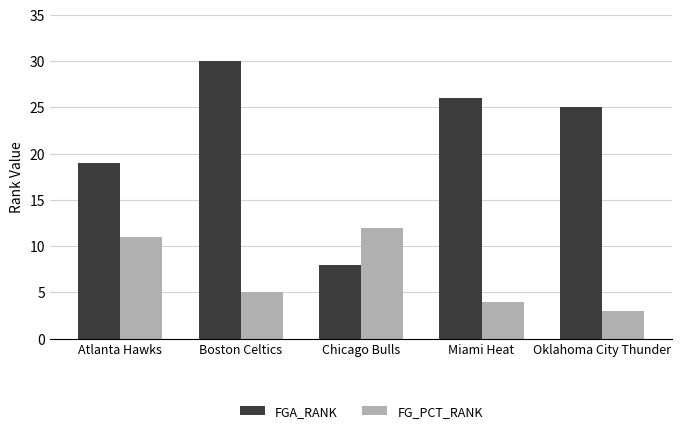

At which category is the sum across all series the highest?

Boston Celtics